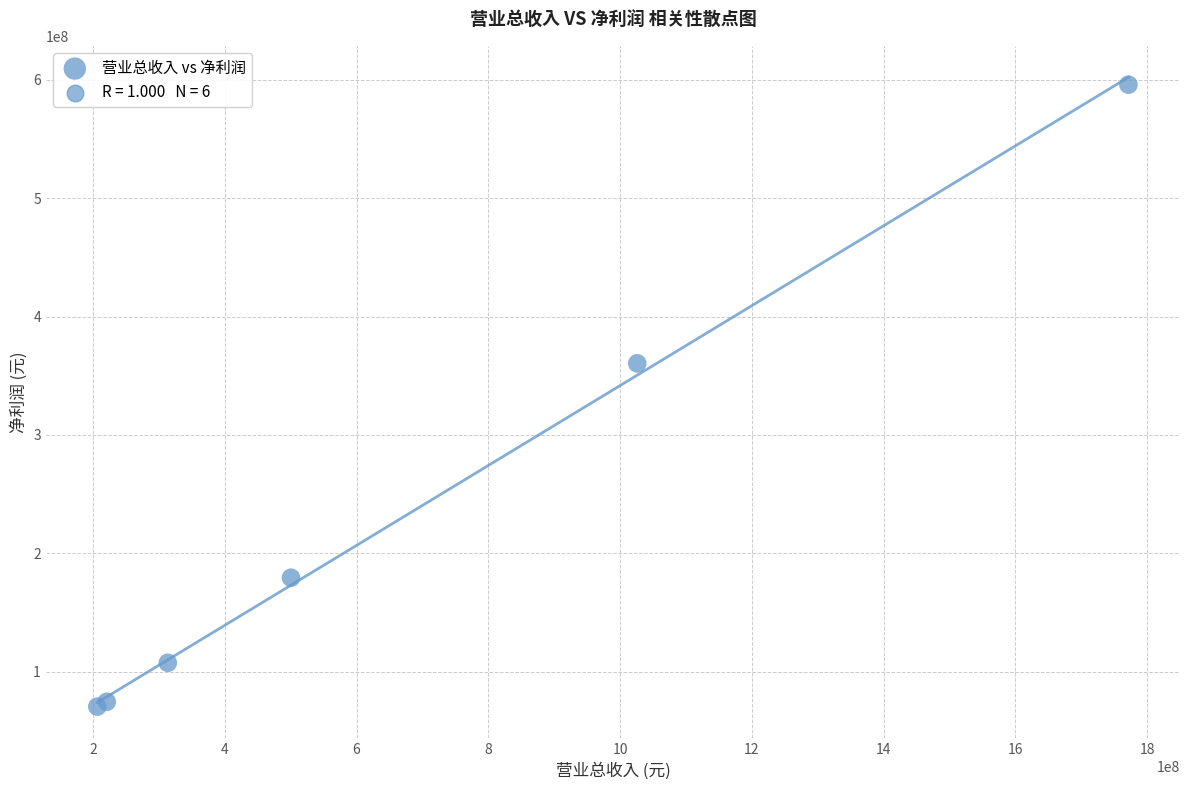

What Y value in the scatter plot is closest to 333197208?

360460992